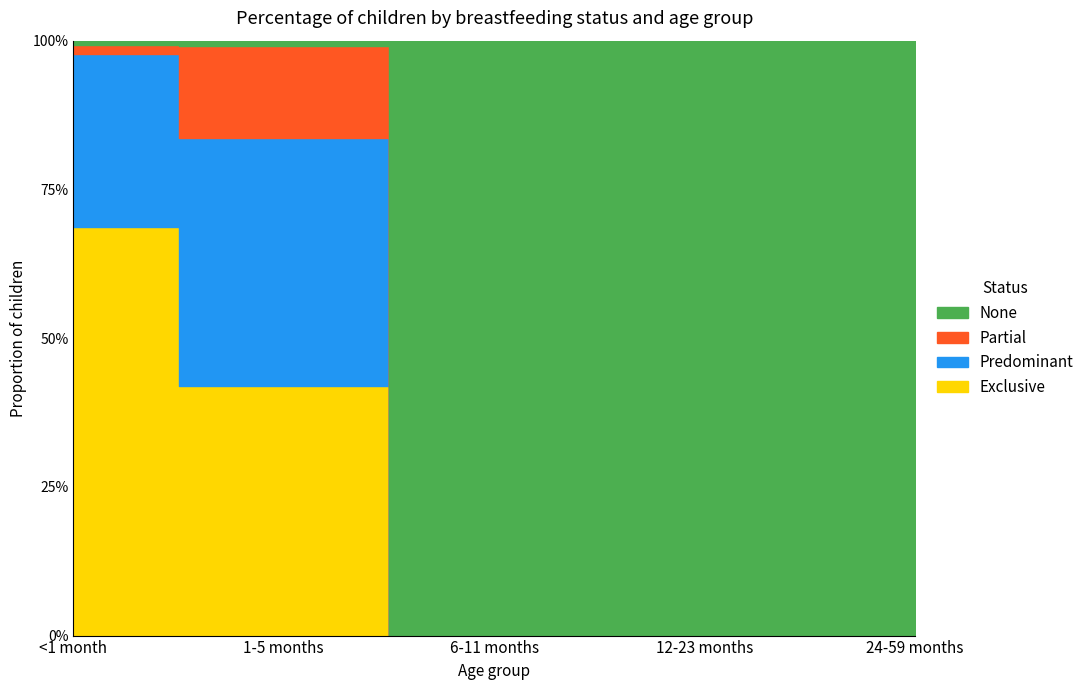

At which label does Partial reach its minimum?

6-11 months